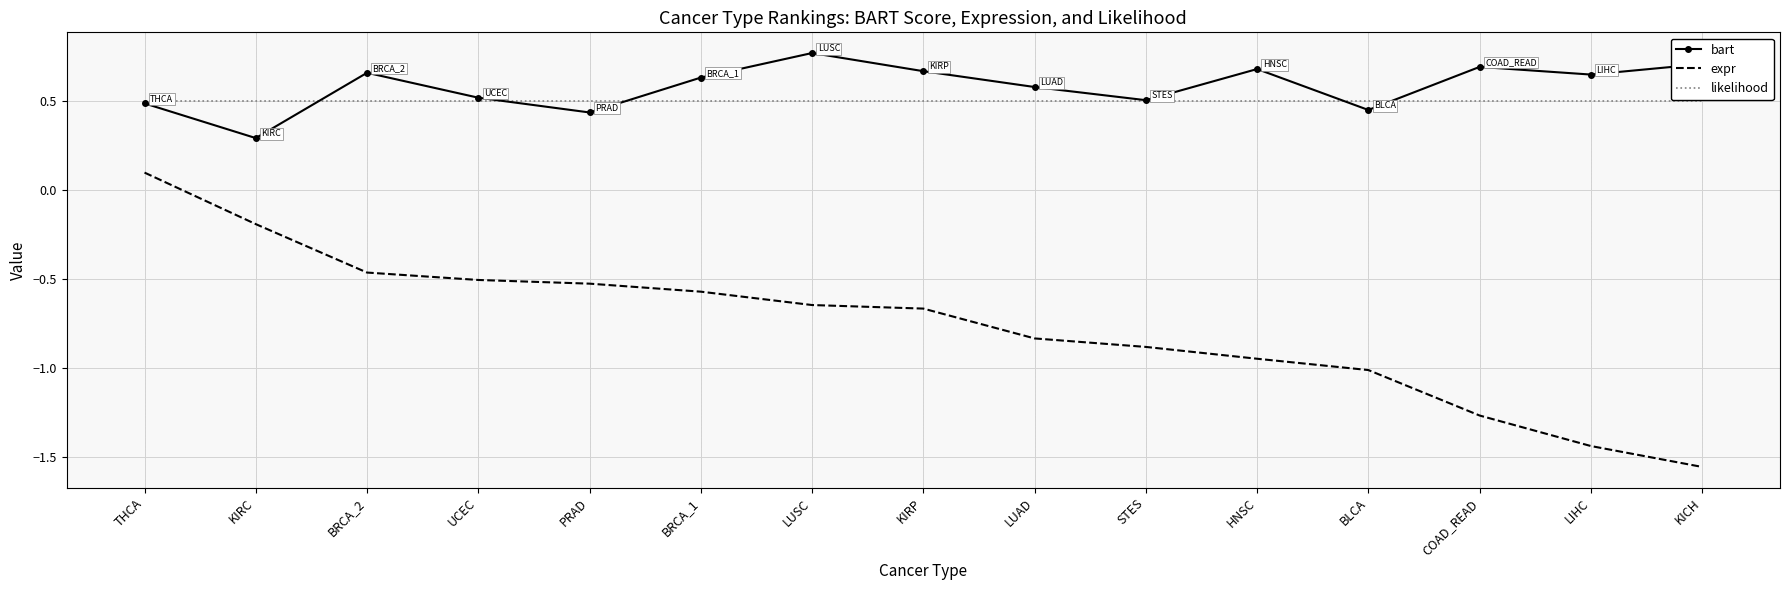

At which label does expr reach its peak?

THCA